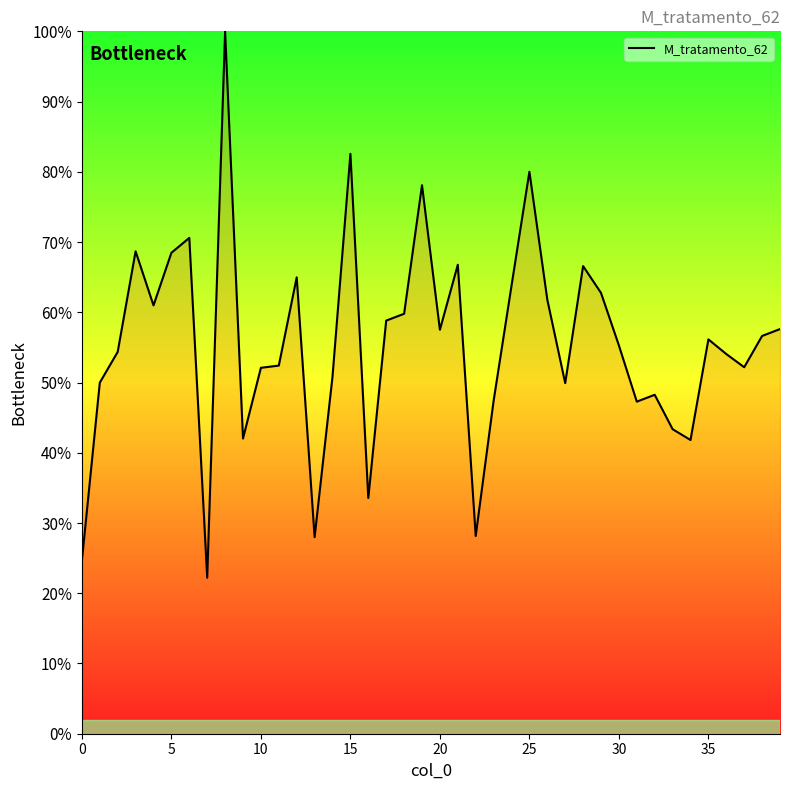

What is the minimum value shown in the chart?

22.2